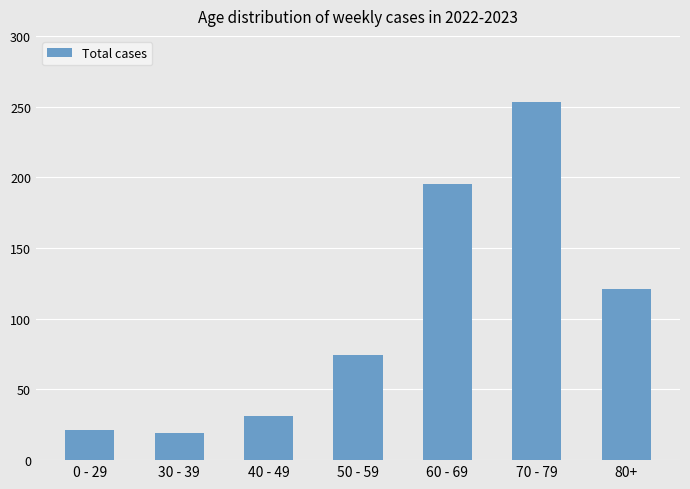

The chart shows a value of 33 at 30 - 39. True or false?

False